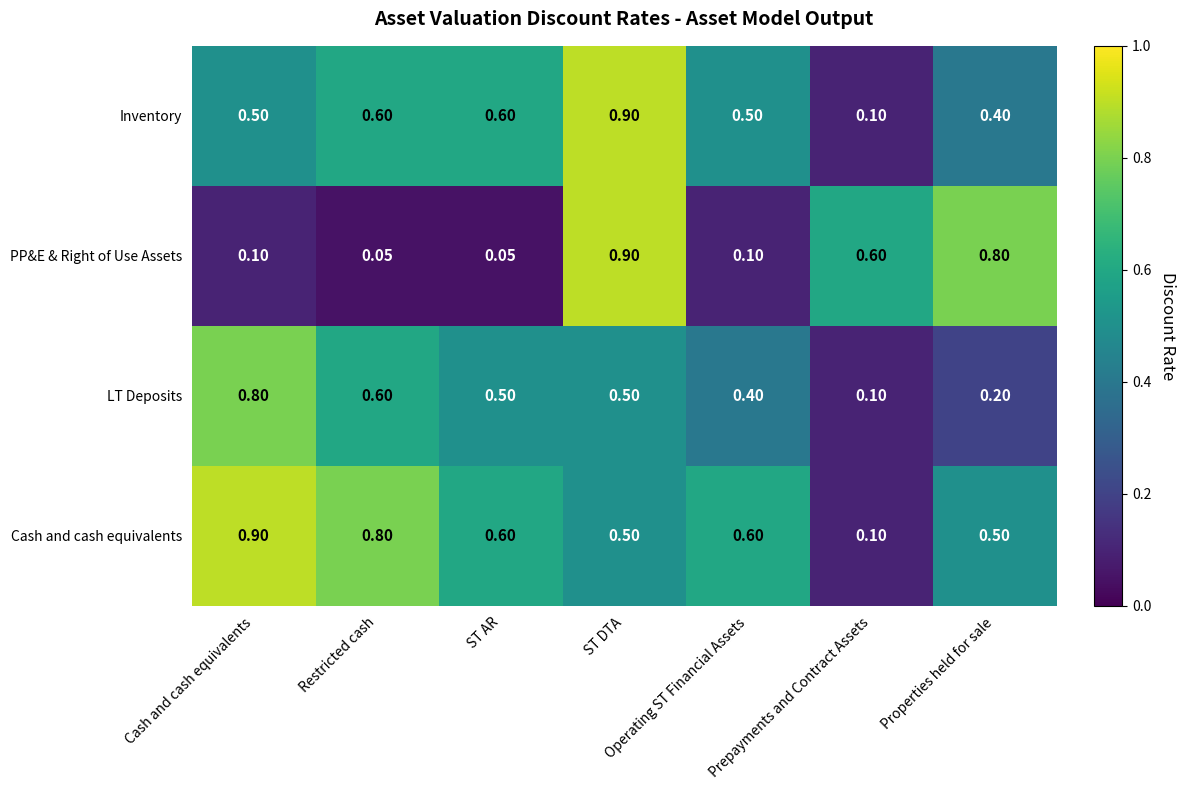

At which label is Inventory closest to 0?

Prepayments and Contract Assets